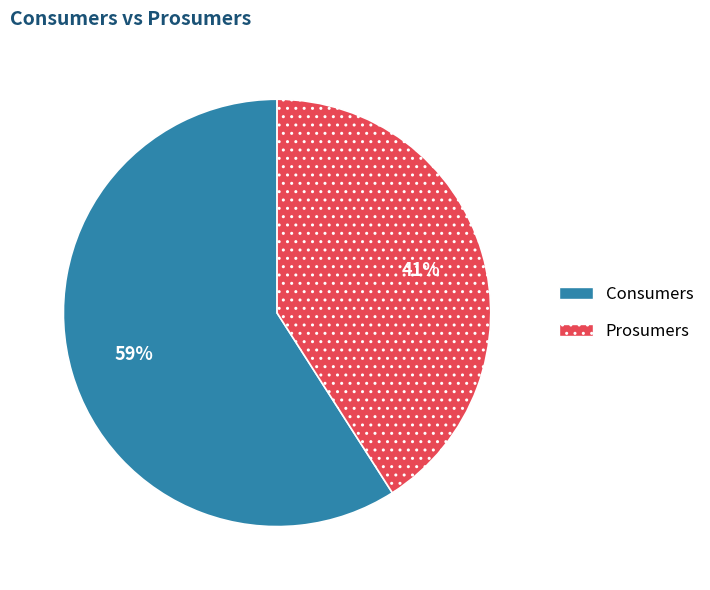

Do Consumers and Prosumers together represent more than half of the pie?

Yes